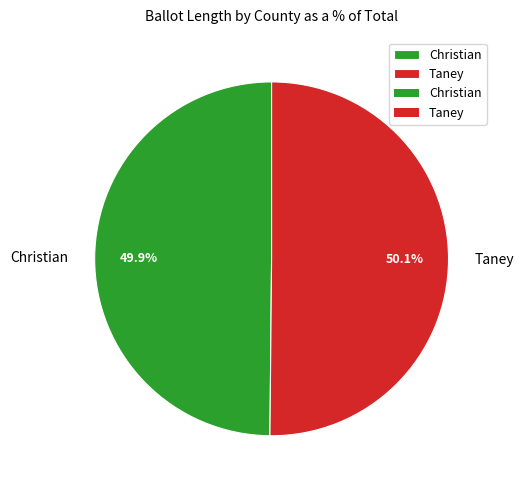

Is there any slice that represents more than half of the pie?

Yes